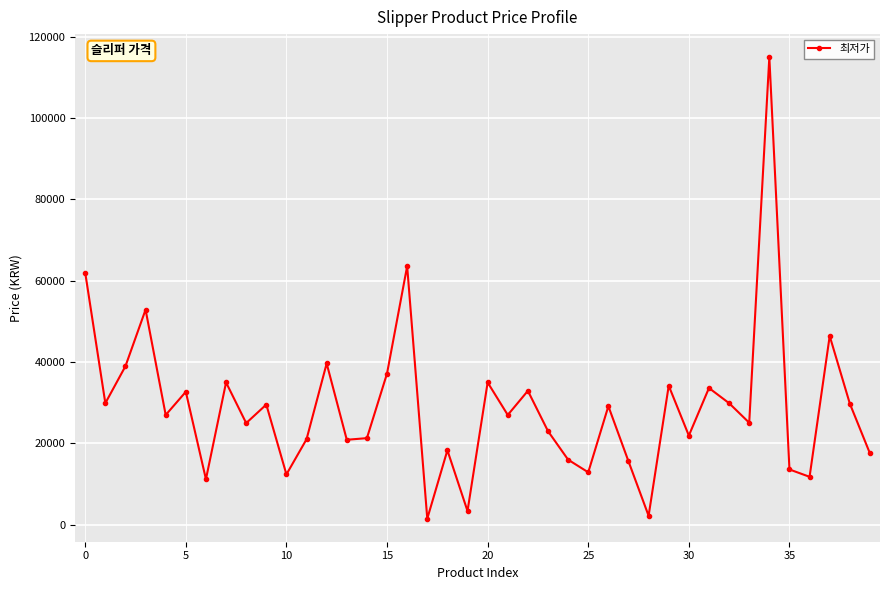

What is the sum of all values?

1156260